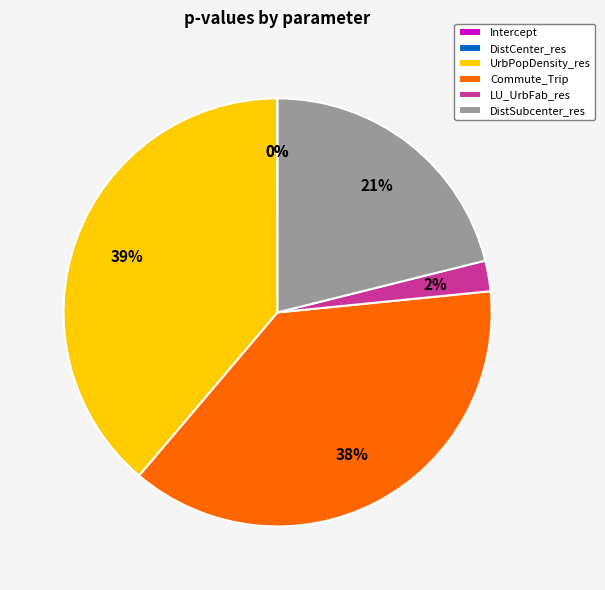

Which has a higher value, UrbPopDensity_res or DistSubcenter_res?

UrbPopDensity_res